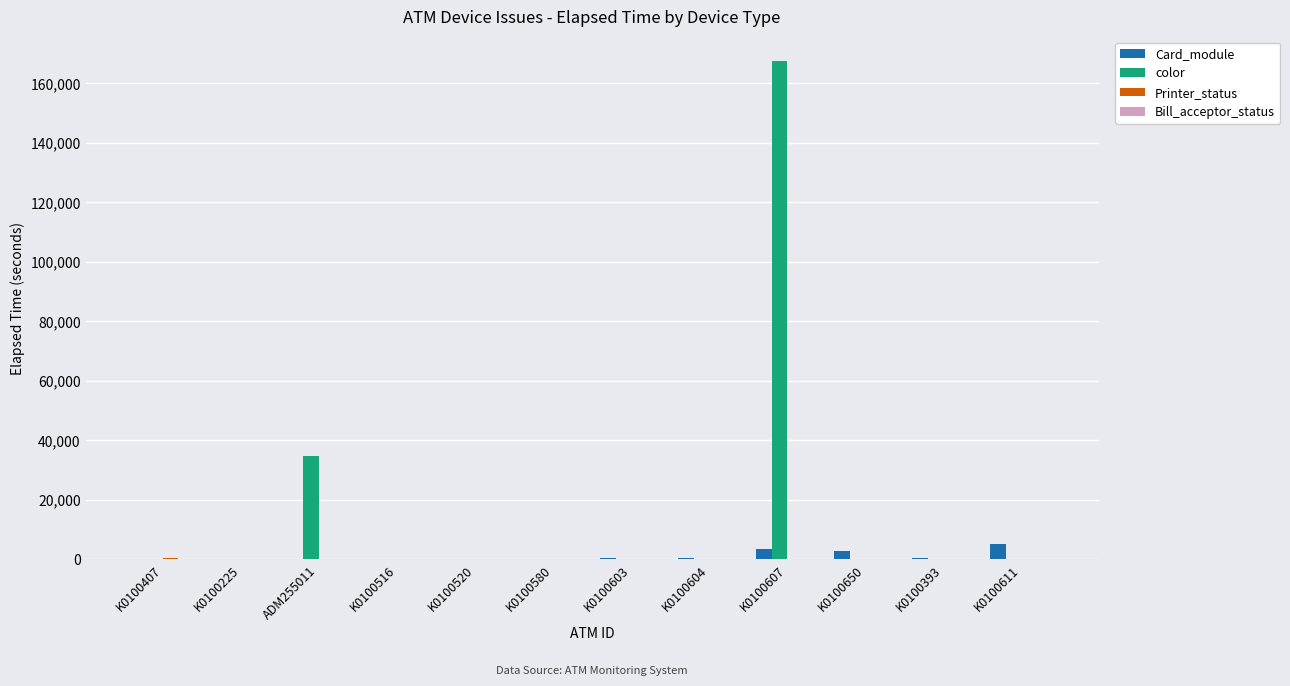

What is the spread (max minus min) of values at K0100650?

2835